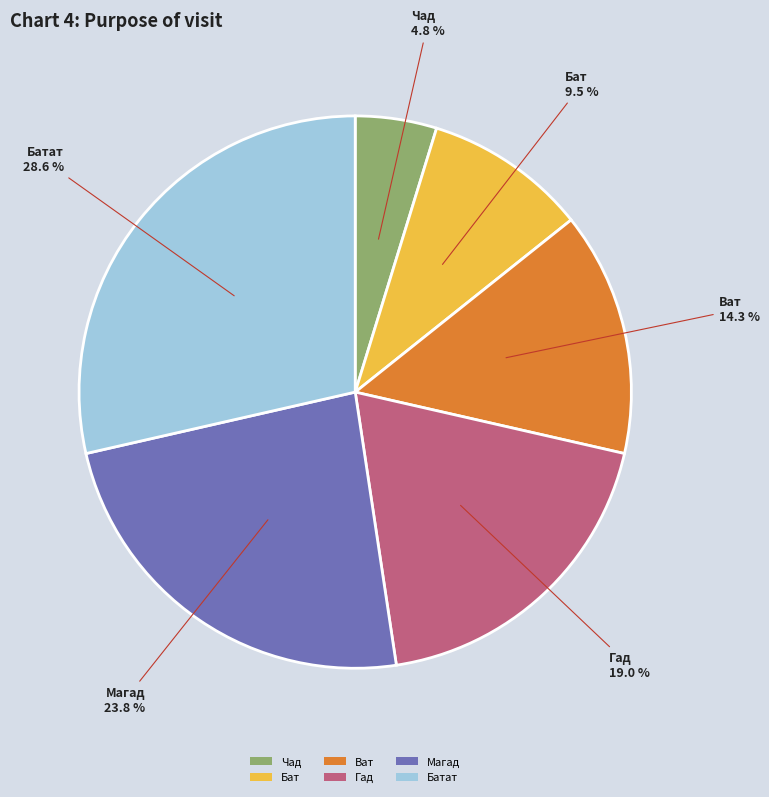

Between Чад and Гад, which is larger?

Гад